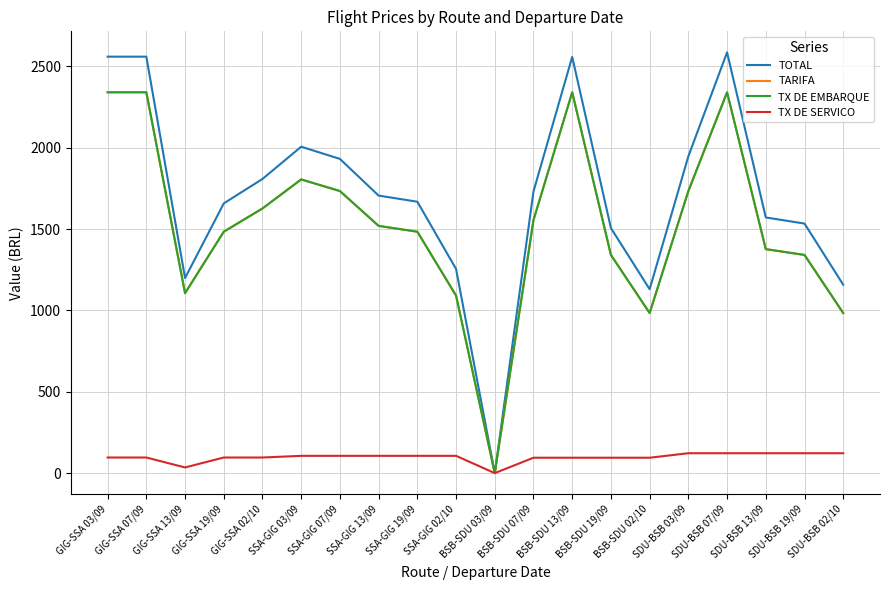

Does the chart have visible grid lines?

Yes